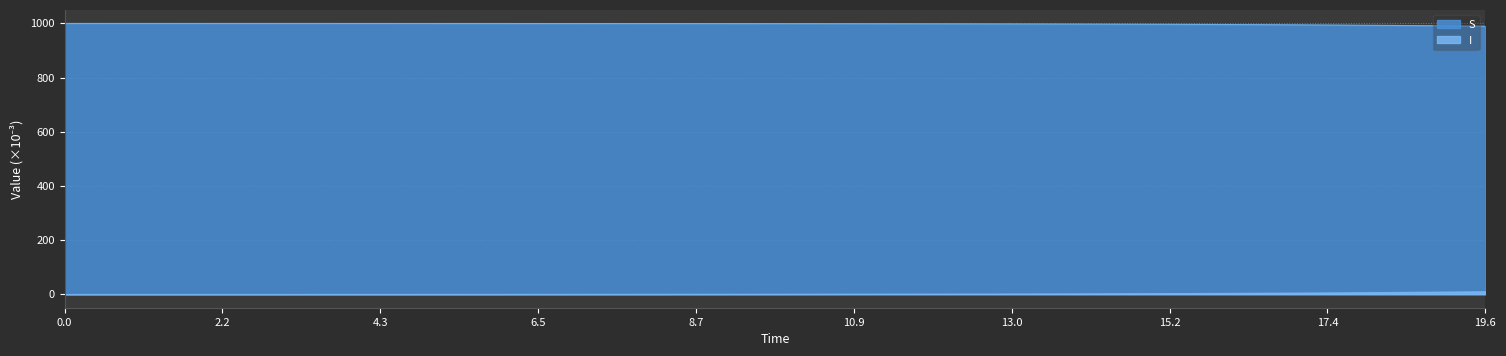

What is the maximum value for S?

999.8